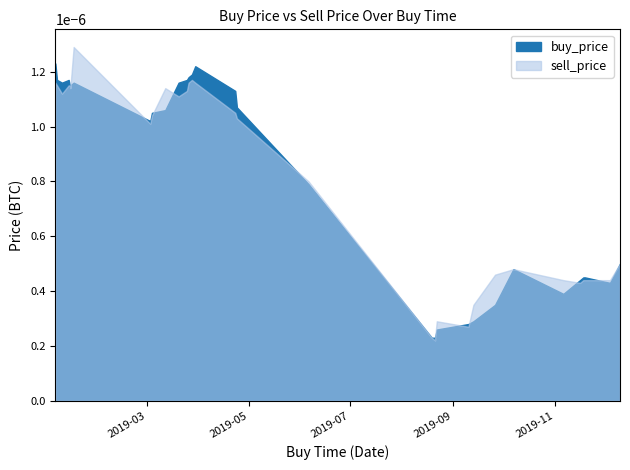

List the labels in order of sell_price value, largest first.

2019-01-16, 2019-03-28, 2019-03-26, 2019-03-30, 2019-01-05, 2019-01-14, 2019-01-13, 2019-01-06, 2019-03-12, 2019-01-14, 2019-03-25, 2019-01-09, 2019-03-20, 2019-04-23, 2019-03-04, 2019-04-24, 2019-03-03, 2019-06-06, 2019-12-10, 2019-10-07, 2019-09-26, 2019-11-06, 2019-12-04, 2019-11-18, 2019-11-19, 2019-11-16, 2019-09-13, 2019-08-22, 2019-09-10, 2019-08-19, 2019-08-21, 2019-08-21